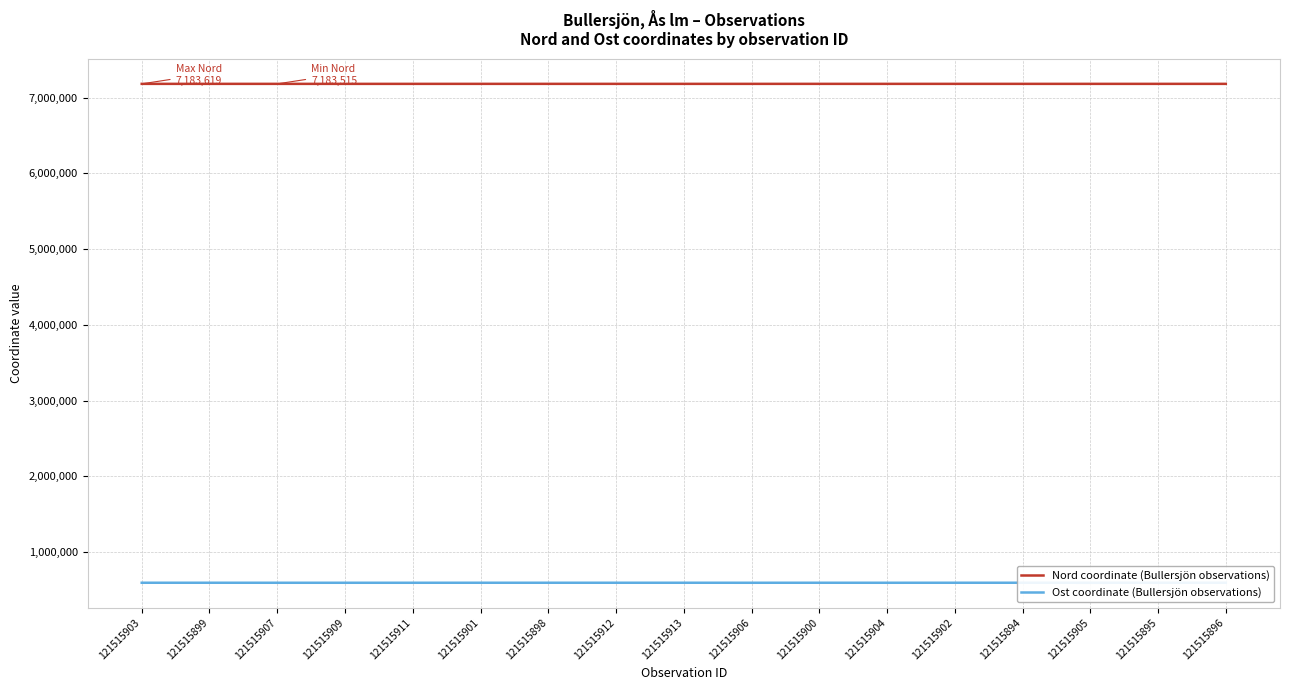

What is the difference between the highest and lowest values at 121515903?

6590112